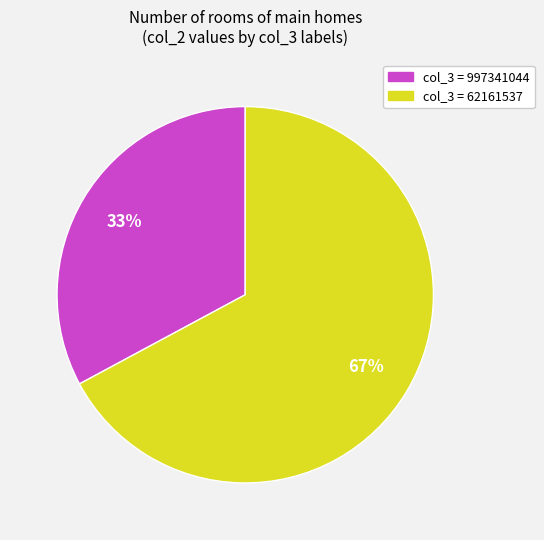

To the nearest percent, what is the difference between the largest and smallest slice percentages?

34%